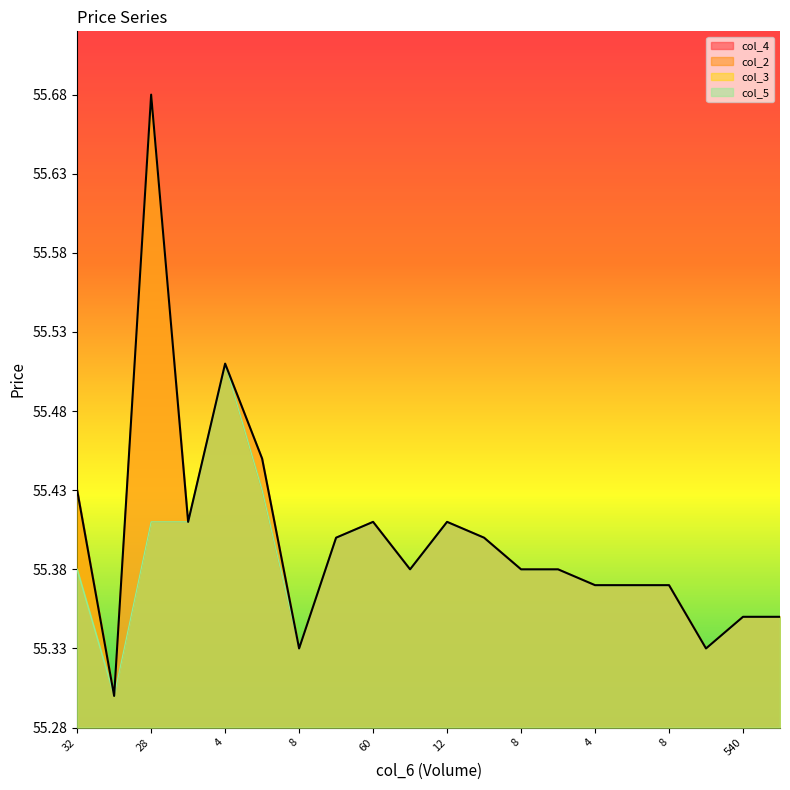

What is the value of the col_3 point at the 20th from the left?

55.4